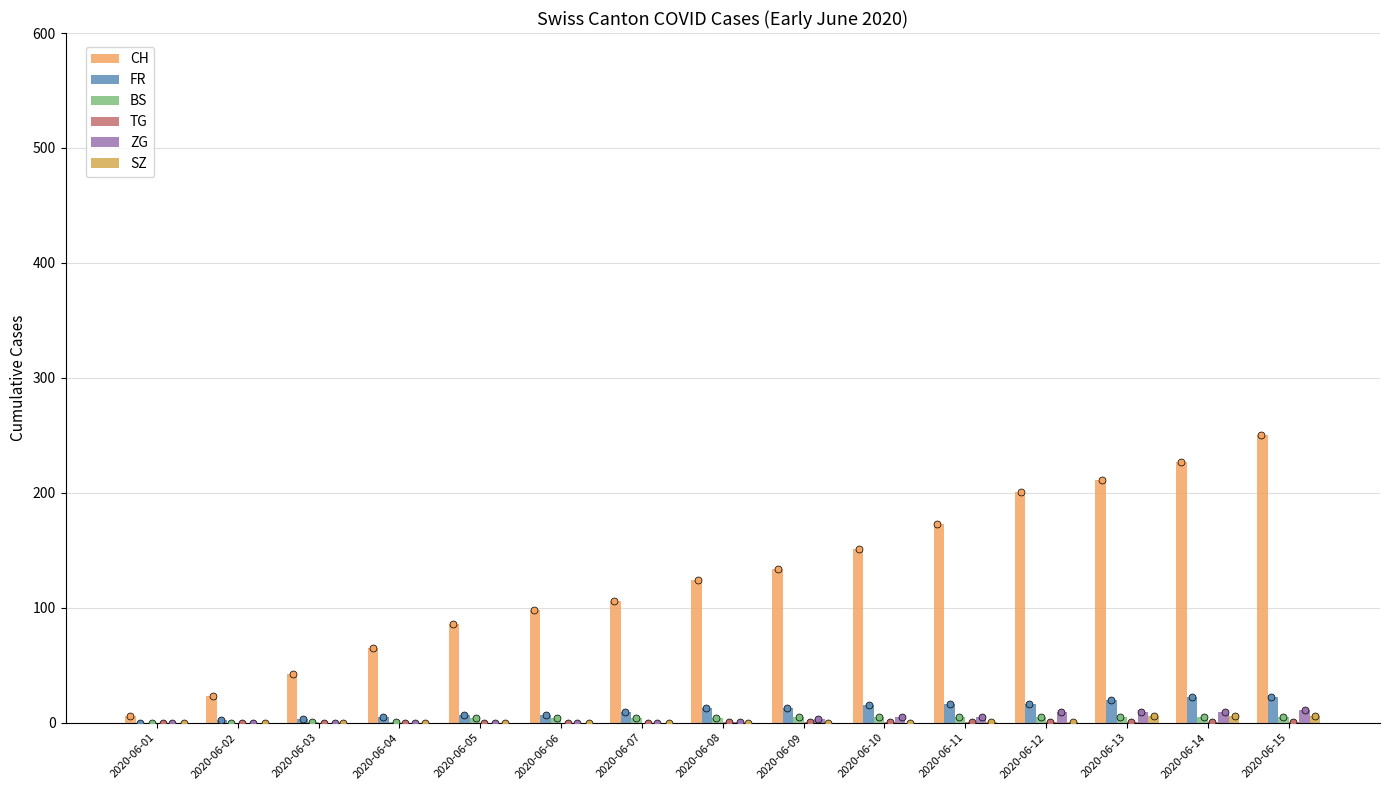

What is the total value across all series at 2020-06-13?

252